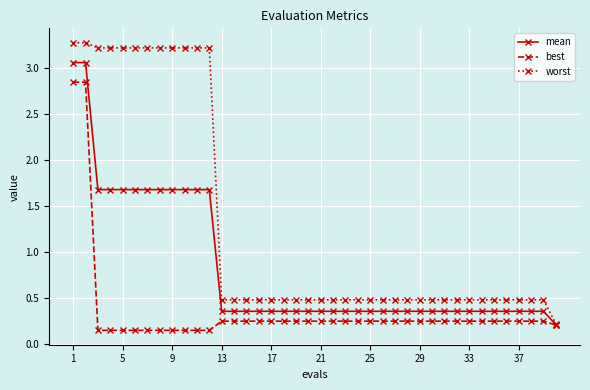

Rank the series by their maximum value, from highest to lowest.

worst, mean, best